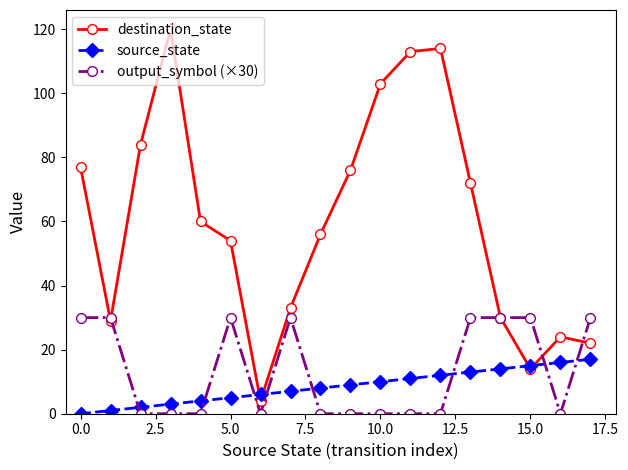

What is the difference between the second highest and second lowest values in the destination_state series?

100